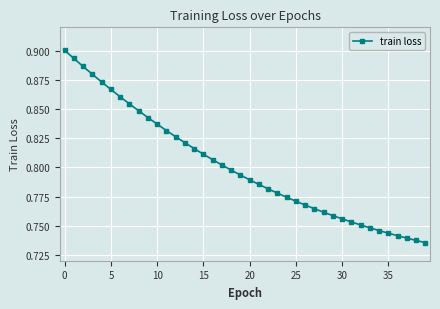

Count the values in the range 0 to 1.

40